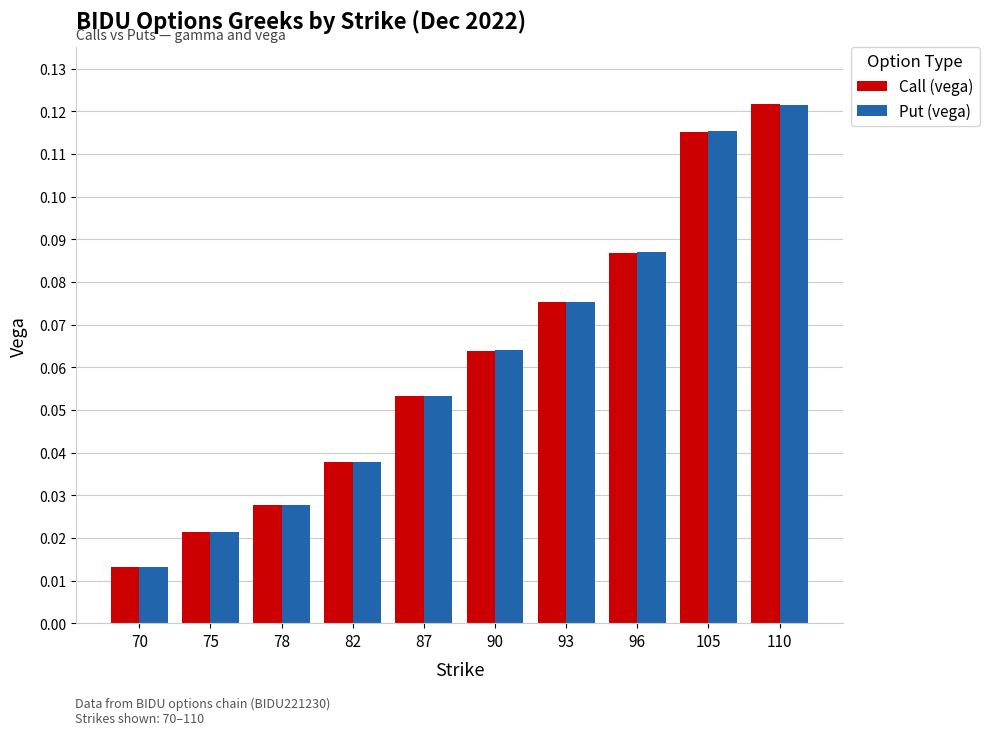

What is the sum of all Call (vega) values?

0.6